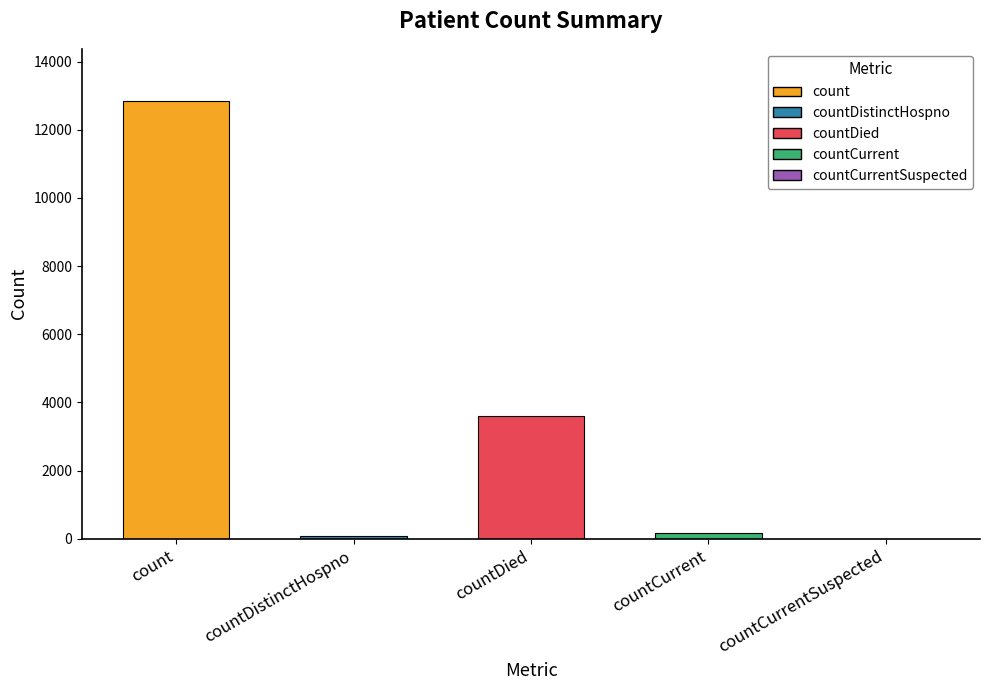

What is the maximum value shown in the chart?

12836